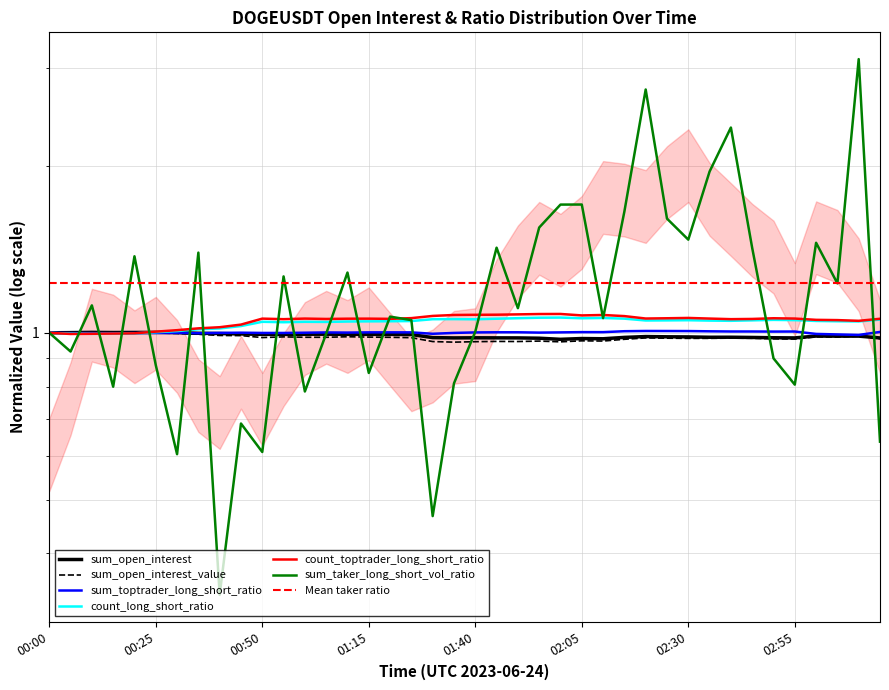

Reading left to right, transcribe all the data shown in this chart.

sum_open_interest: 1.0	1.0	1.0	1.0	1.0	1.0	1.0	1.0	1.0	1.0	1.0	1.0	1.0	1.0	1.0	1.0	1.0	1.0	1.0	1.0	1.0	1.0	1.0	1.0	1.0	1.0	1.0	1.0	1.0	1.0	1.0	1.0	1.0	1.0	1.0	1.0	1.0	1.0	1.0	1.0
sum_open_interest_value: 1.0	1.0	1.0	1.0	1.0	1.0	1.0	1.0	1.0	1.0	1.0	1.0	1.0	1.0	1.0	1.0	1.0	1.0	1.0	1.0	1.0	1.0	1.0	1.0	1.0	1.0	1.0	1.0	1.0	1.0	1.0	1.0	1.0	1.0	1.0	1.0	1.0	1.0	1.0	1.0
sum_toptrader_long_short_ratio: 1.0	1.0	1.0	1.0	1.0	1.0	1.0	1.0	1.0	1.0	1.0	1.0	1.0	1.0	1.0	1.0	1.0	1.0	1.0	1.0	1.0	1.0	1.0	1.0	1.0	1.0	1.0	1.0	1.0	1.0	1.0	1.0	1.0	1.0	1.0	1.0	1.0	1.0	1.0	1.0
sum_taker_long_short_vol_ratio: 1.0	0.9	1.1	0.8	1.4	0.9	0.6	1.4	0.3	0.7	0.6	1.3	0.8	1.0	1.3	0.8	1.1	1.1	0.5	0.8	1.0	1.4	1.1	1.5	1.7	1.7	1.1	1.7	2.7	1.6	1.5	2.0	2.3	1.4	0.9	0.8	1.5	1.2	3.1	0.6
count_long_short_ratio: 1.0	1.0	1.0	1.0	1.0	1.0	1.0	1.0	1.0	1.0	1.0	1.0	1.0	1.0	1.0	1.0	1.0	1.1	1.1	1.1	1.1	1.1	1.1	1.1	1.1	1.1	1.1	1.1	1.1	1.1	1.1	1.1	1.1	1.1	1.1	1.1	1.1	1.0	1.0	1.1
count_toptrader_long_short_ratio: 1.0	1.0	1.0	1.0	1.0	1.0	1.0	1.0	1.0	1.0	1.1	1.1	1.1	1.1	1.1	1.1	1.1	1.1	1.1	1.1	1.1	1.1	1.1	1.1	1.1	1.1	1.1	1.1	1.1	1.1	1.1	1.1	1.1	1.1	1.1	1.1	1.1	1.1	1.1	1.1